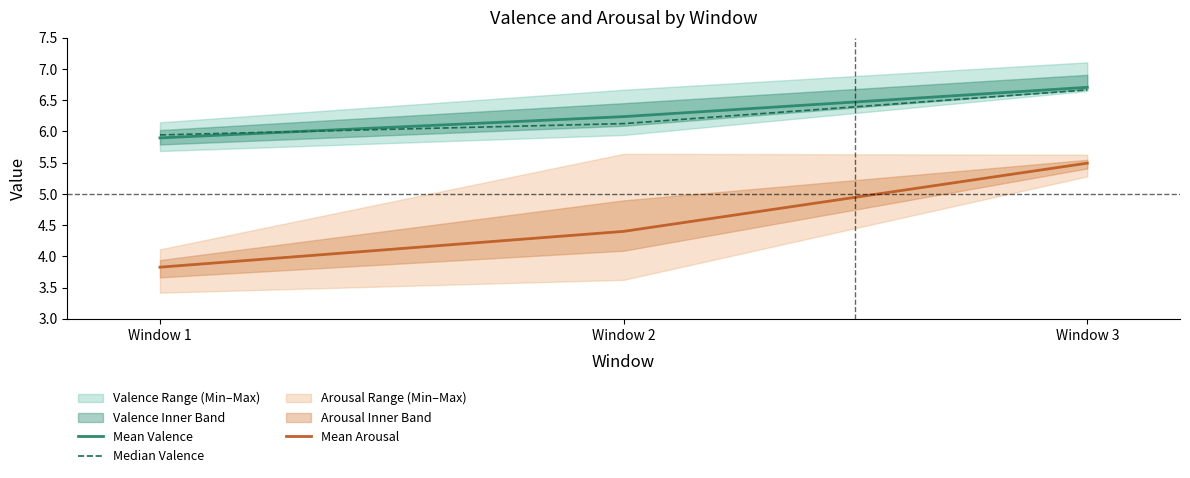

What is the smallest value displayed?

3.8